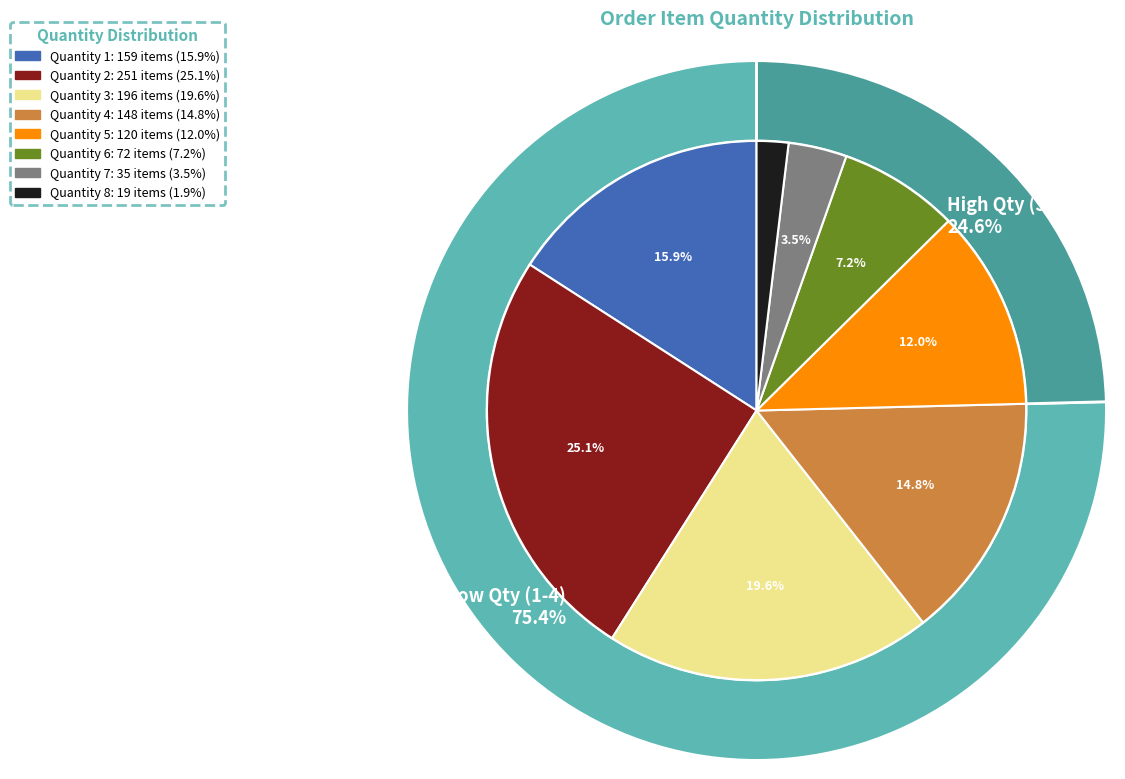

To the nearest percent, what is the difference between the 2 and 4 slice percentages?

10%